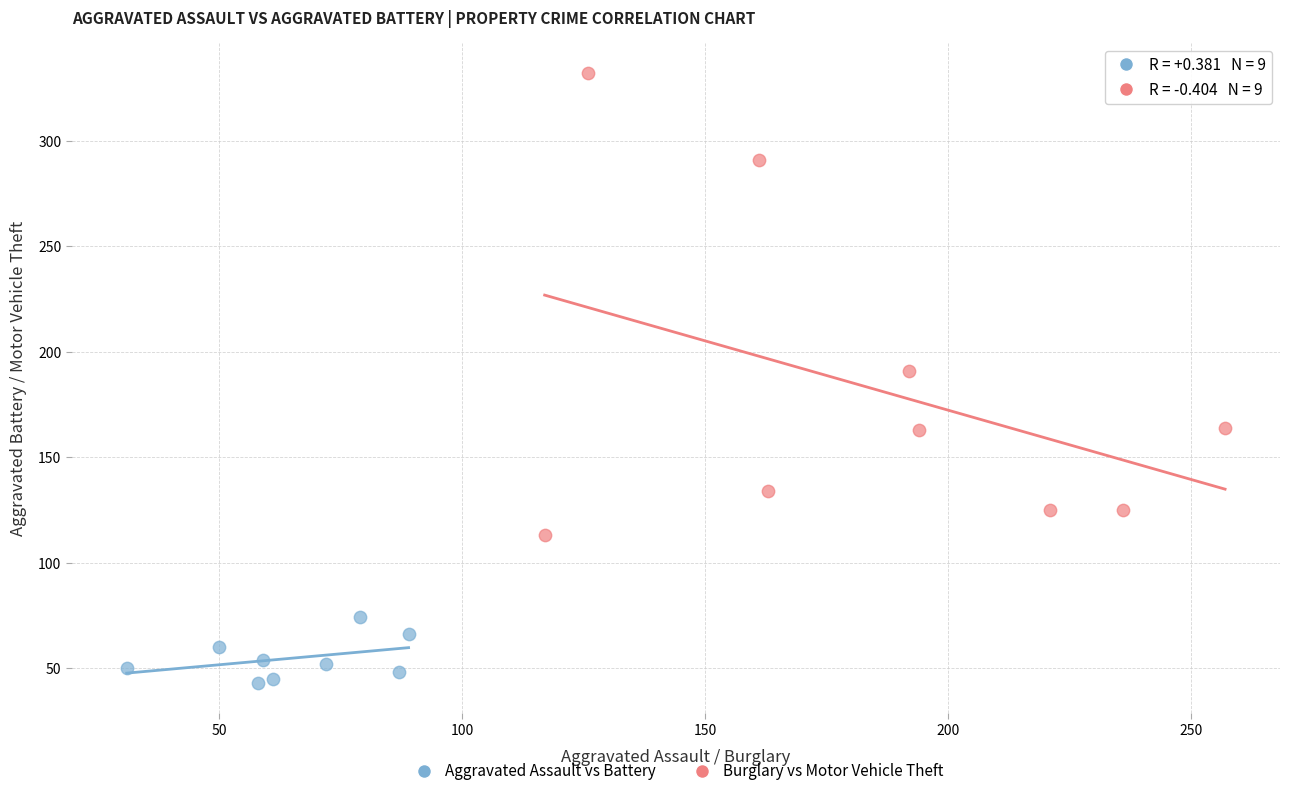

Which series contains the lowest Y value?

Aggravated Assault vs Battery